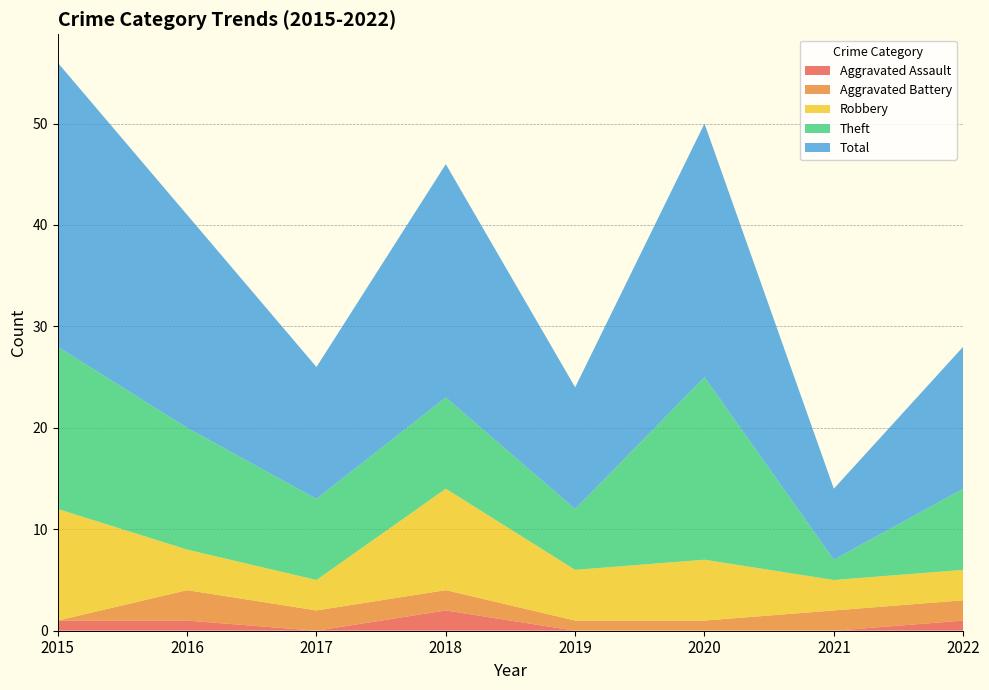

Reading left to right, extract all data points from this chart.

Aggravated Assault: 2015=1	2016=1	2017=0	2018=2	2019=0	2020=0	2021=0	2022=1
Aggravated Battery: 2015=0	2016=3	2017=2	2018=2	2019=1	2020=1	2021=2	2022=2
Robbery: 2015=11	2016=4	2017=3	2018=10	2019=5	2020=6	2021=3	2022=3
Theft: 2015=16	2016=12	2017=8	2018=9	2019=6	2020=18	2021=2	2022=8
Total: 2015=28	2016=21	2017=13	2018=23	2019=12	2020=25	2021=7	2022=14